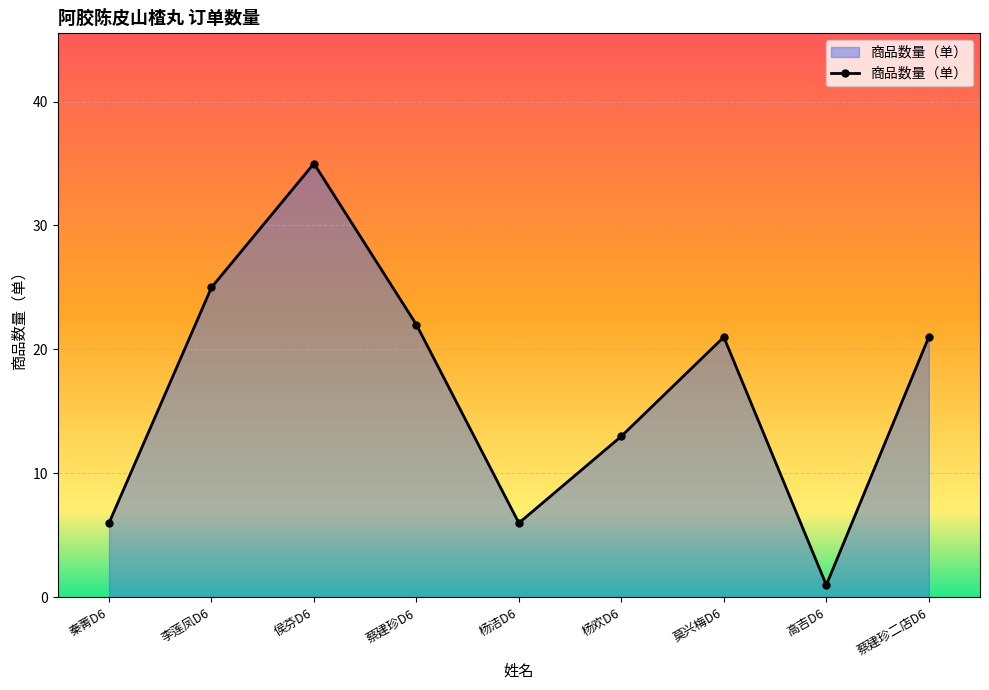

The chart shows a value of 9 at 杨欢D6. True or false?

False